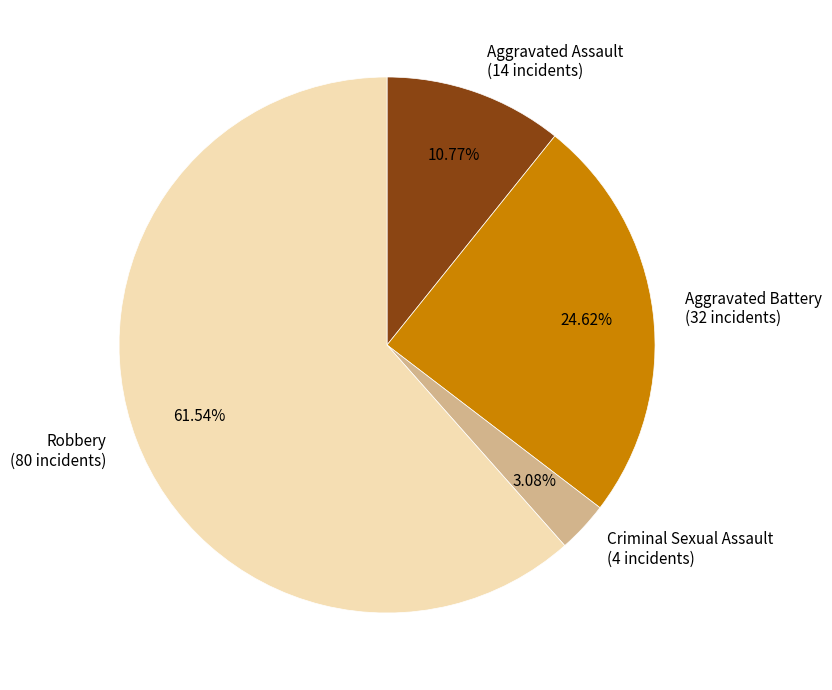

How many segments does this pie chart have?

4